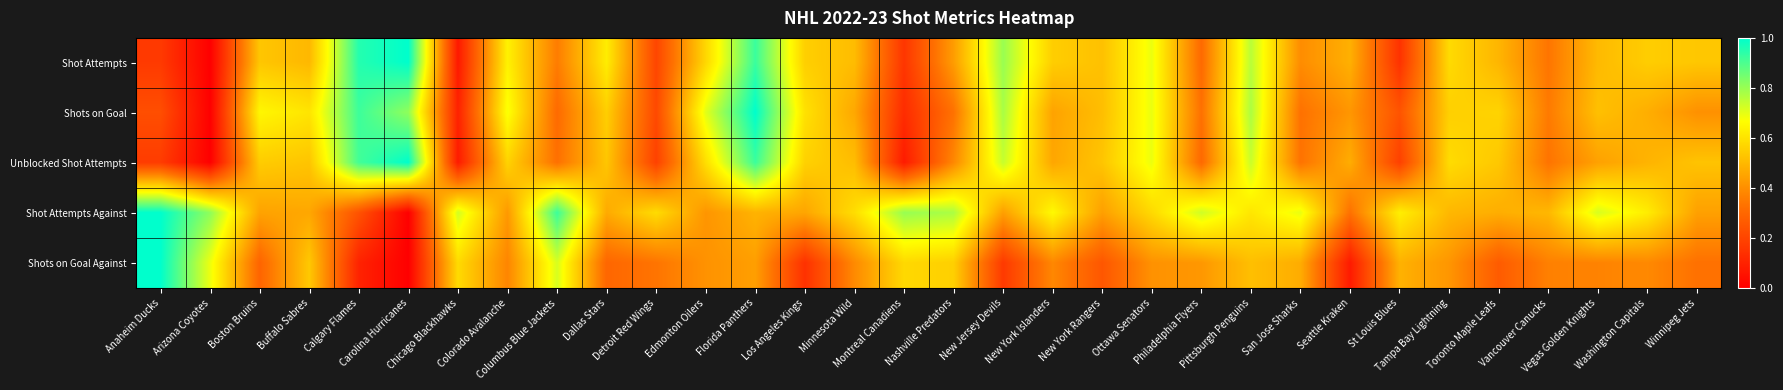

At which category is the sum across all series the highest?

Florida Panthers